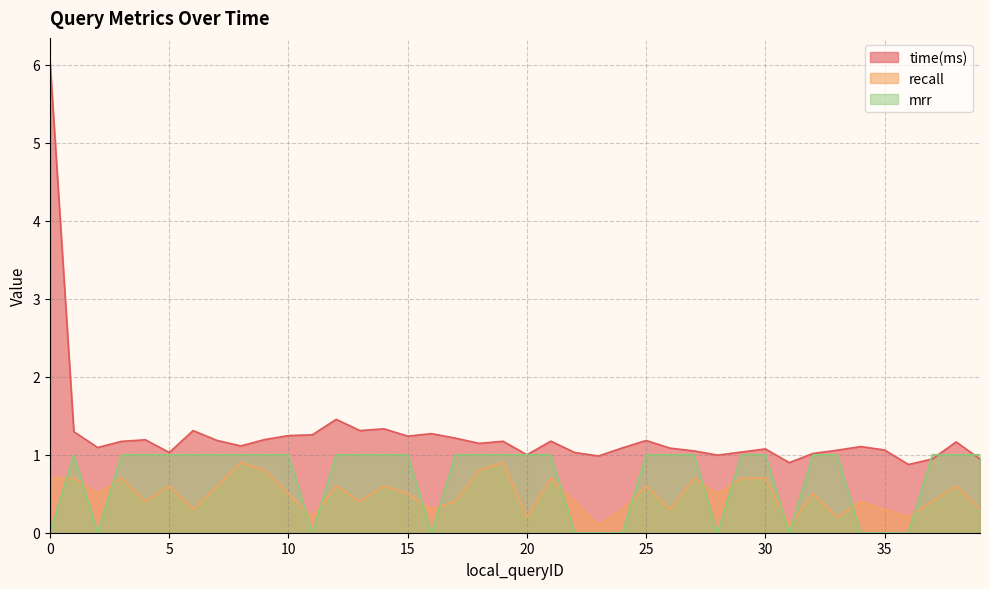

Which series ends up on top after the final intersection of mrr and recall?

mrr